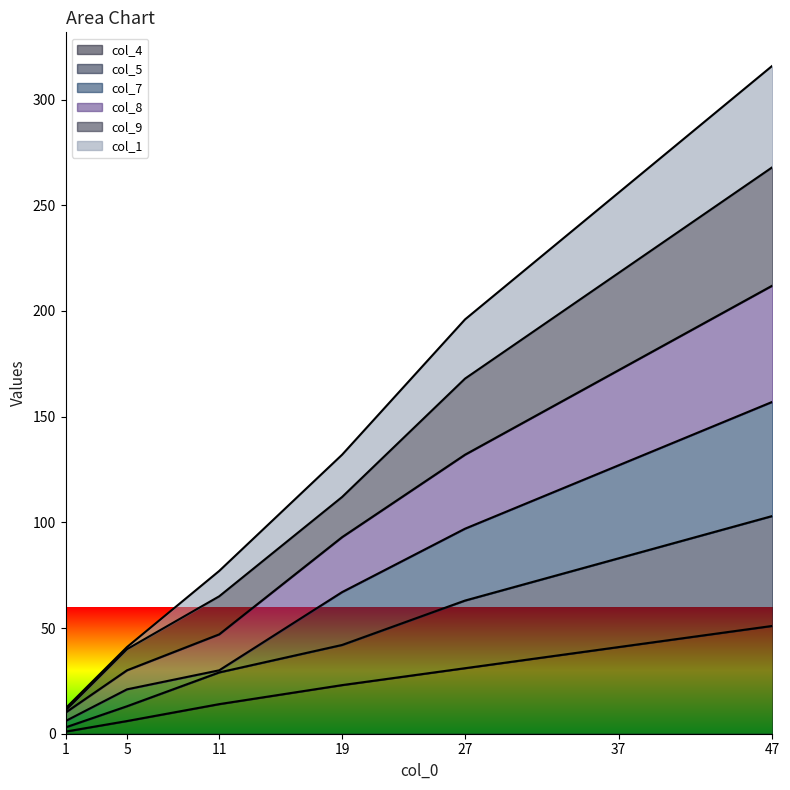

At which category is the sum across all series the highest?

47